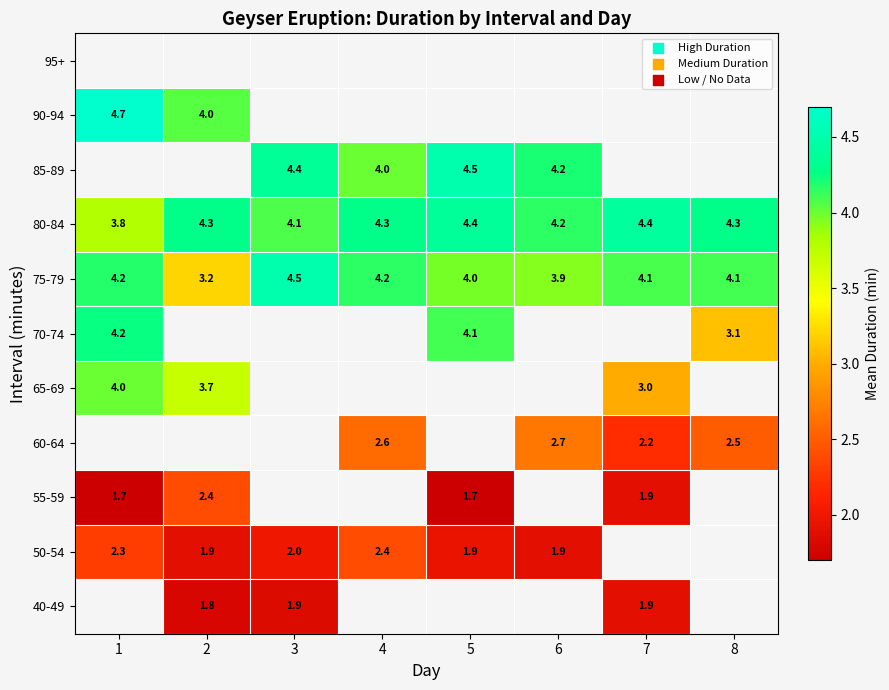

At which category does the chart reach its minimum across all series?

1